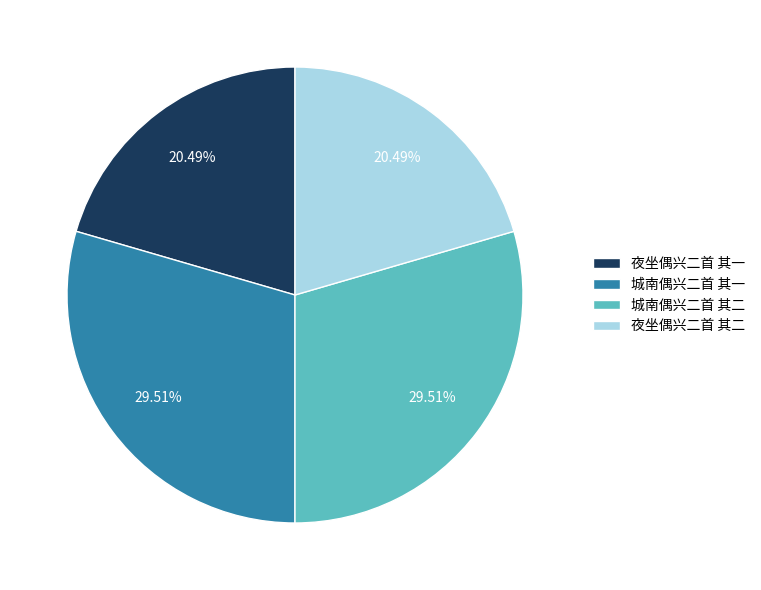

What portion of the pie excludes 城南偶兴二首 其二?

70.5%